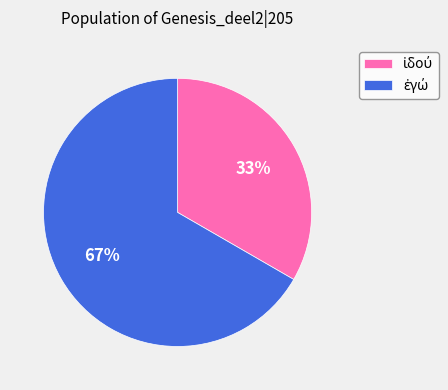

To the nearest percent, what is the average slice percentage?

50%